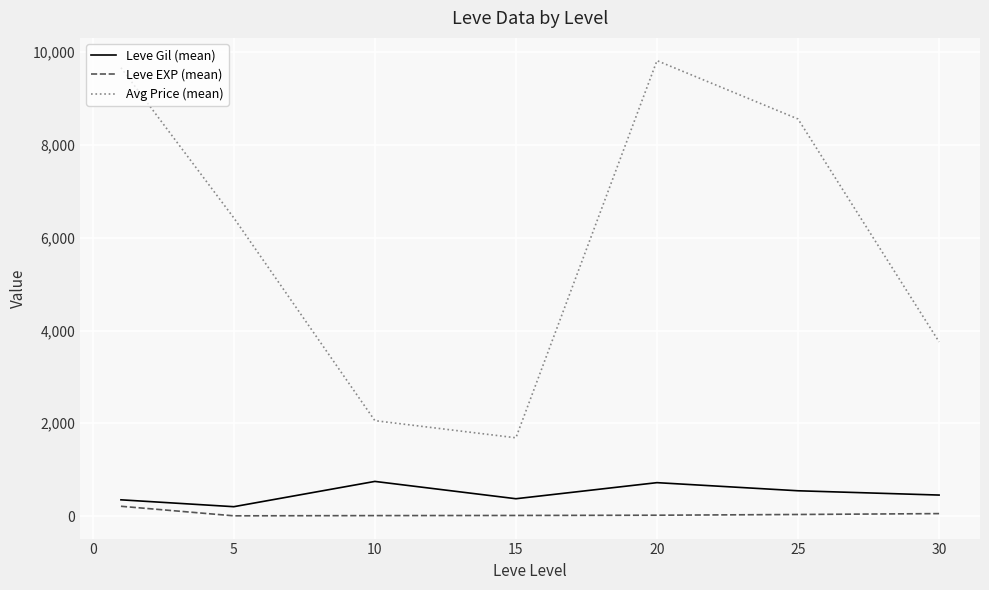

True or false: Leve Gil (mean) and Leve EXP (mean) intersect in this chart.

False